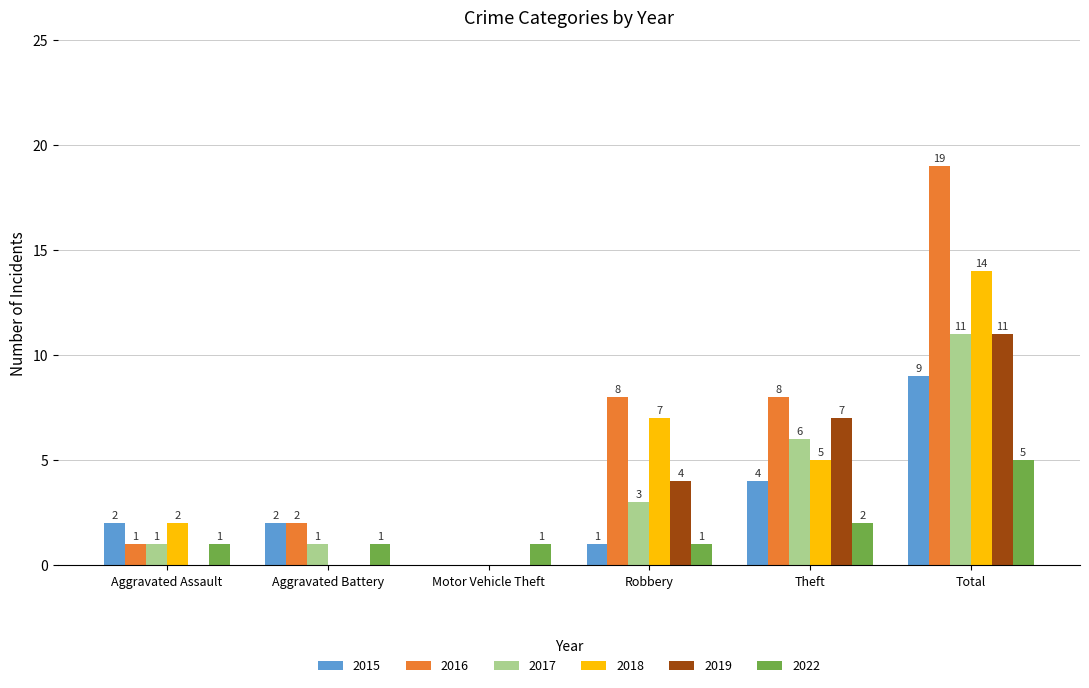

What are all the series names shown in the legend?

2015, 2016, 2017, 2018, 2019, 2022